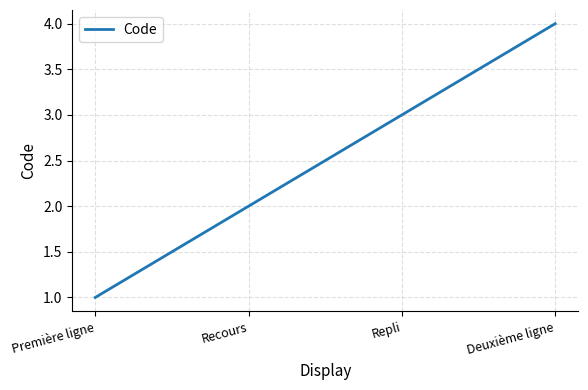

How many values are below 3?

2